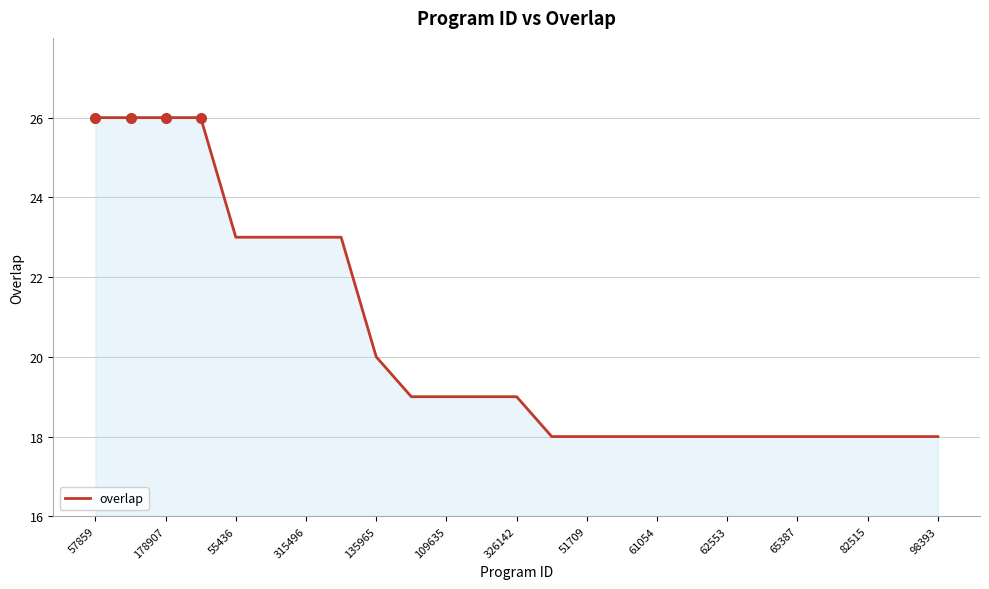

What is the greatest value displayed?

26